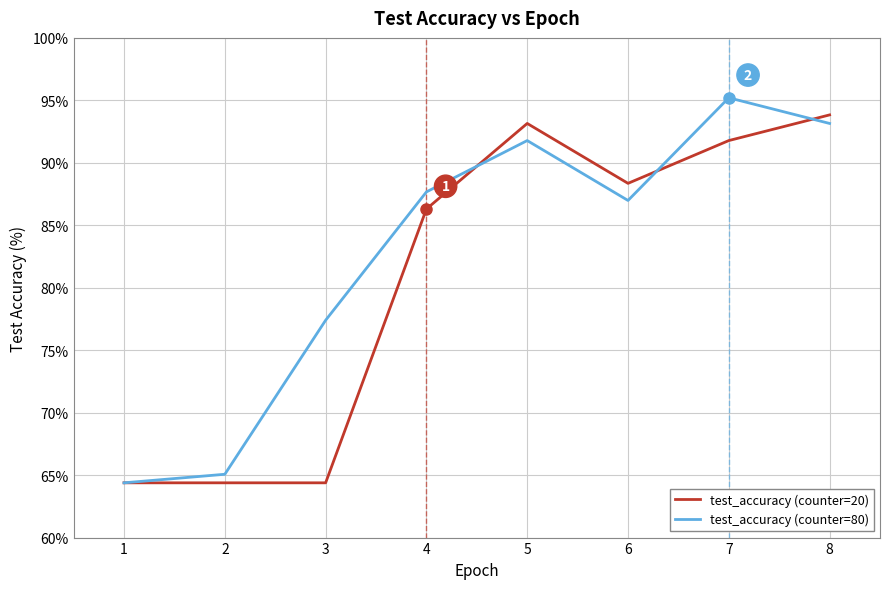

What value does the test_accuracy (counter=80) series have at 1?

64.4